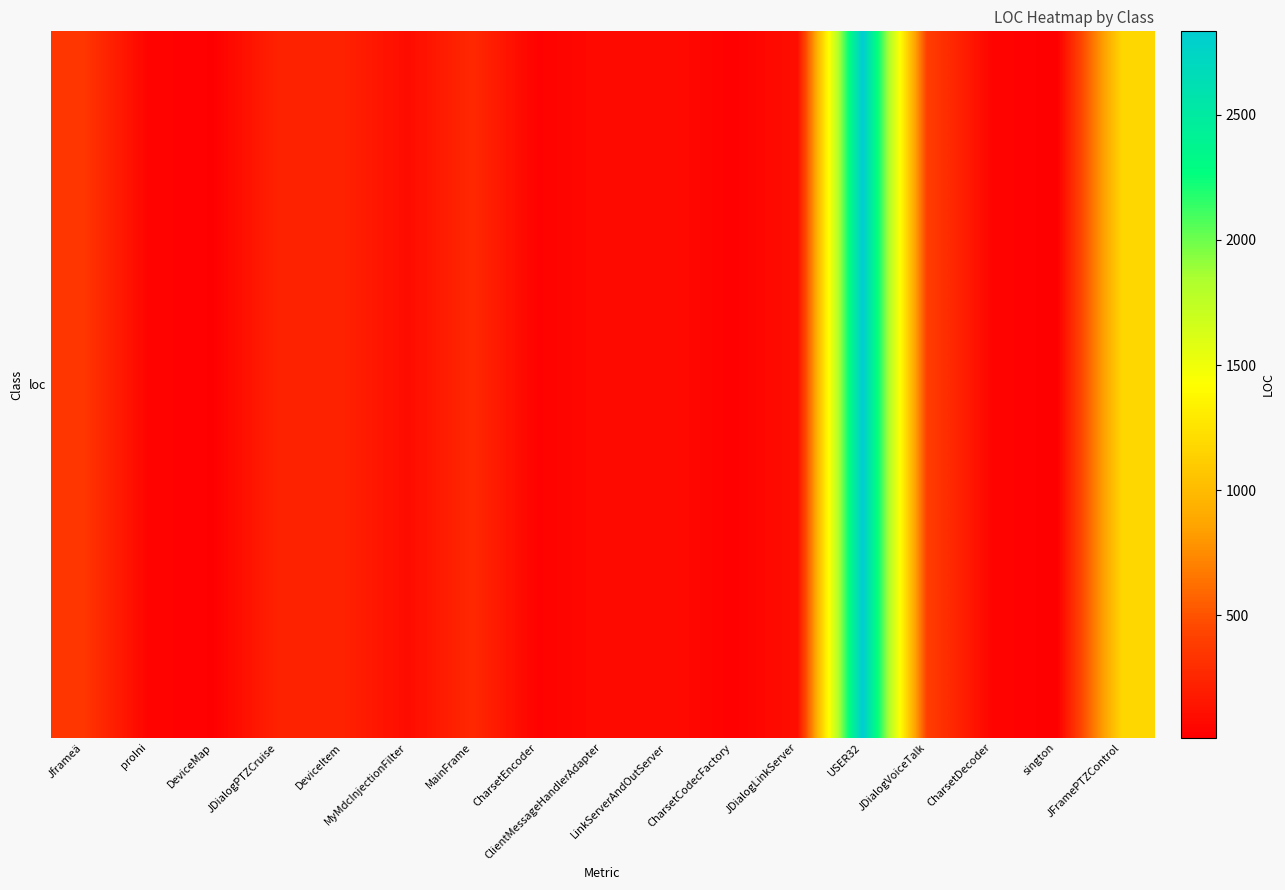

Rank the categories by value from lowest to highest.

sington, DeviceMap, CharsetCodecFactory, CharsetEncoder, proIni, CharsetDecoder, ClientMessageHandlerAdapter, LinkServerAndOutServer, MyMdcInjectionFilter, JDialogLinkServer, JDialogPTZCruise, DeviceItem, MainFrame, Jframeä, JDialogVoiceTalk, JFramePTZControl, USER32